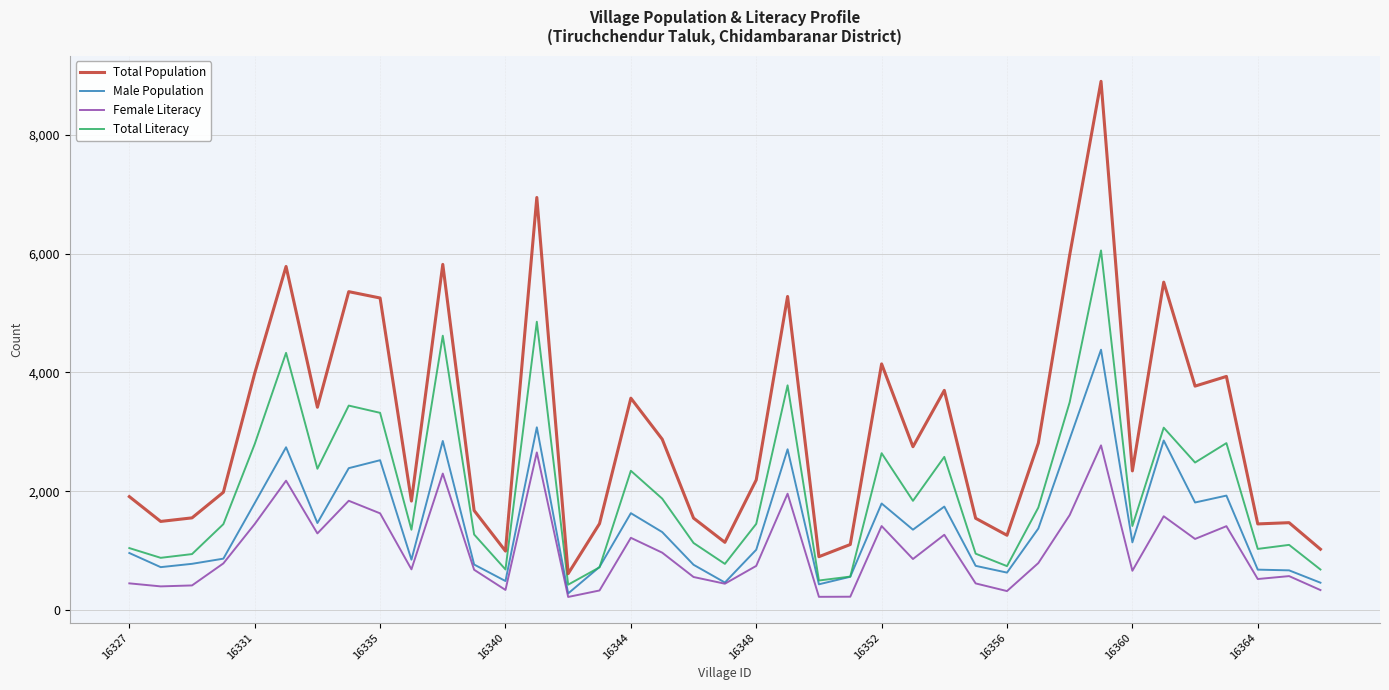

What is the minimum value for Total Population?

611